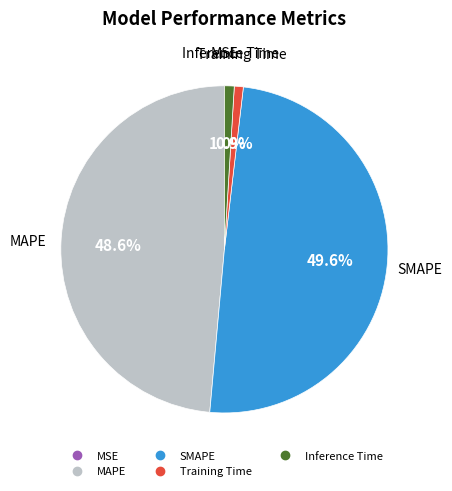

True or false: Inference Time accounts for 11% of the total.

False